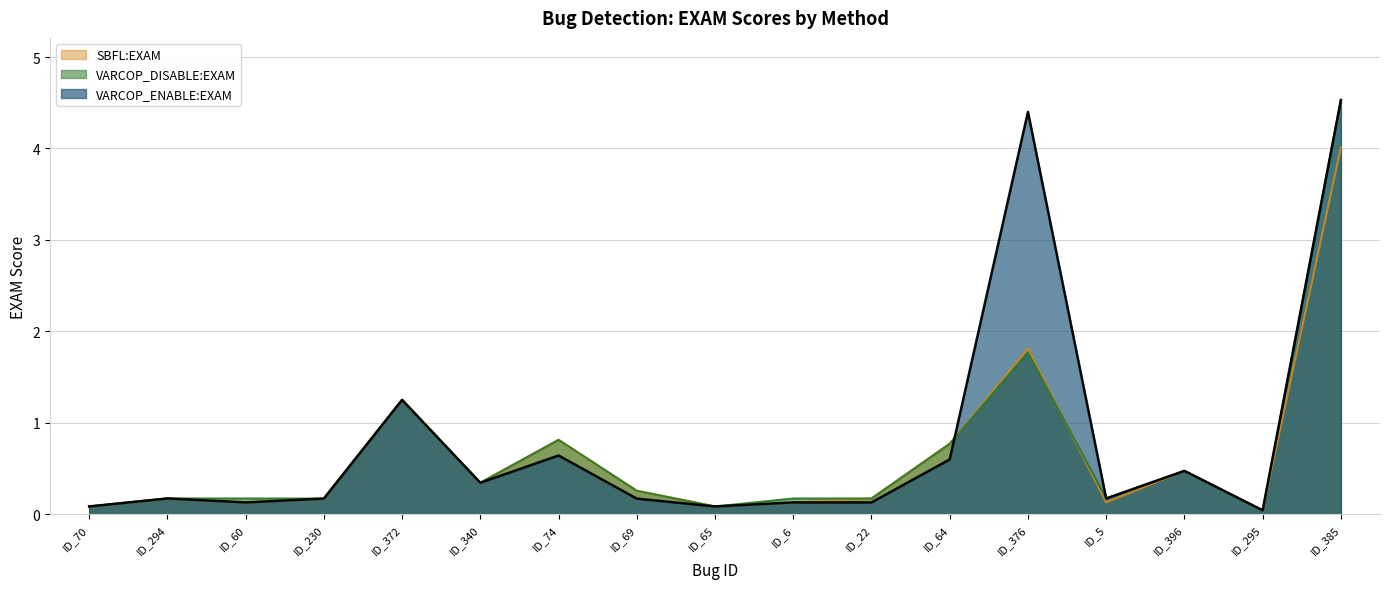

What is the difference between the VARCOP_DISABLE:EXAM values at ID_294 and ID_295?

0.1